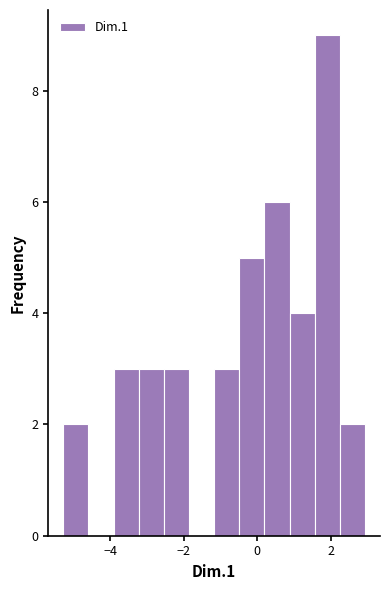

Read against the x-axis, roughly where is the centre of the tallest bar?

2.0